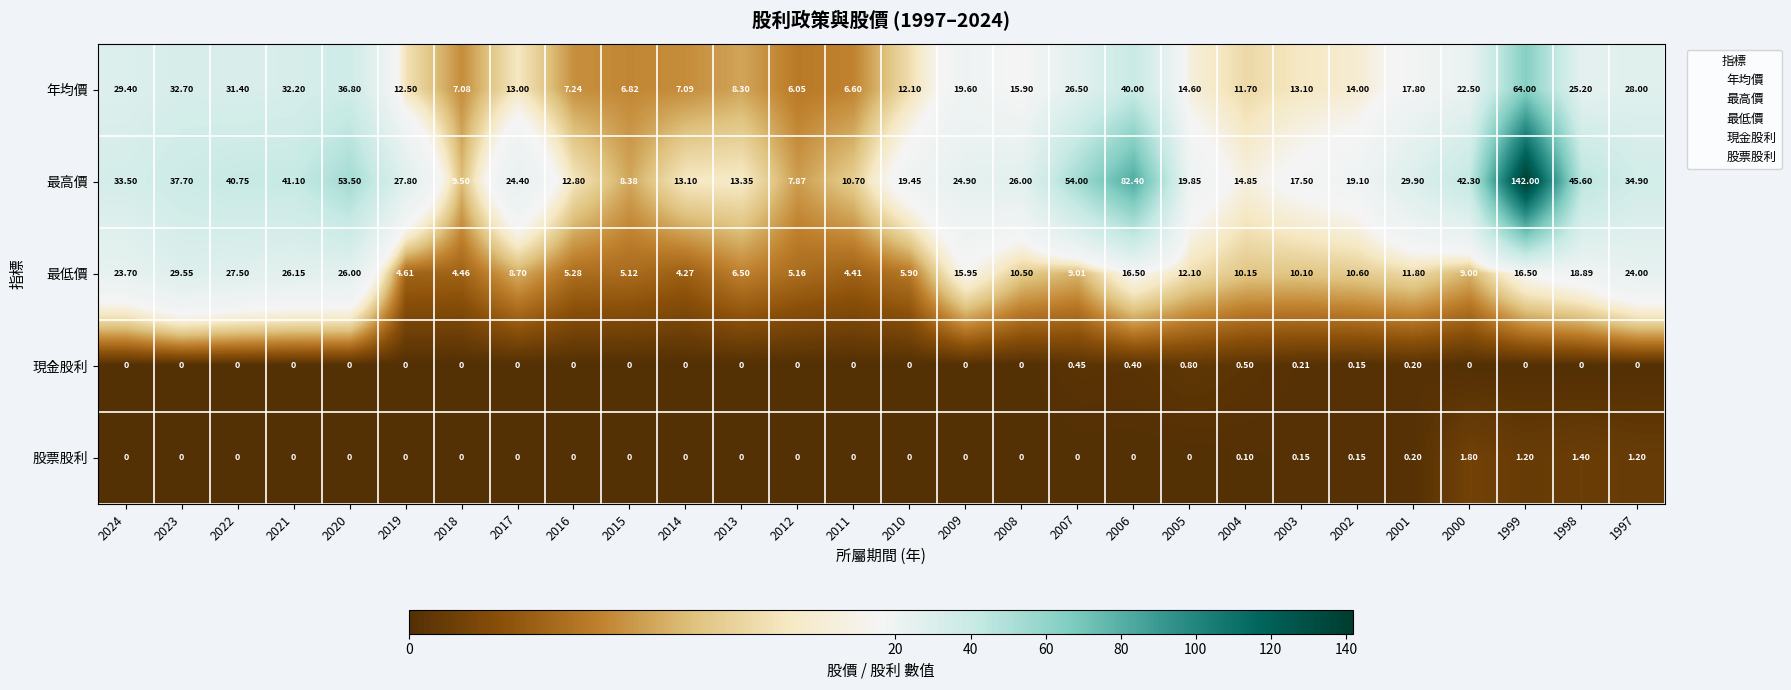

Which series has the largest range (max minus min)?

最高價